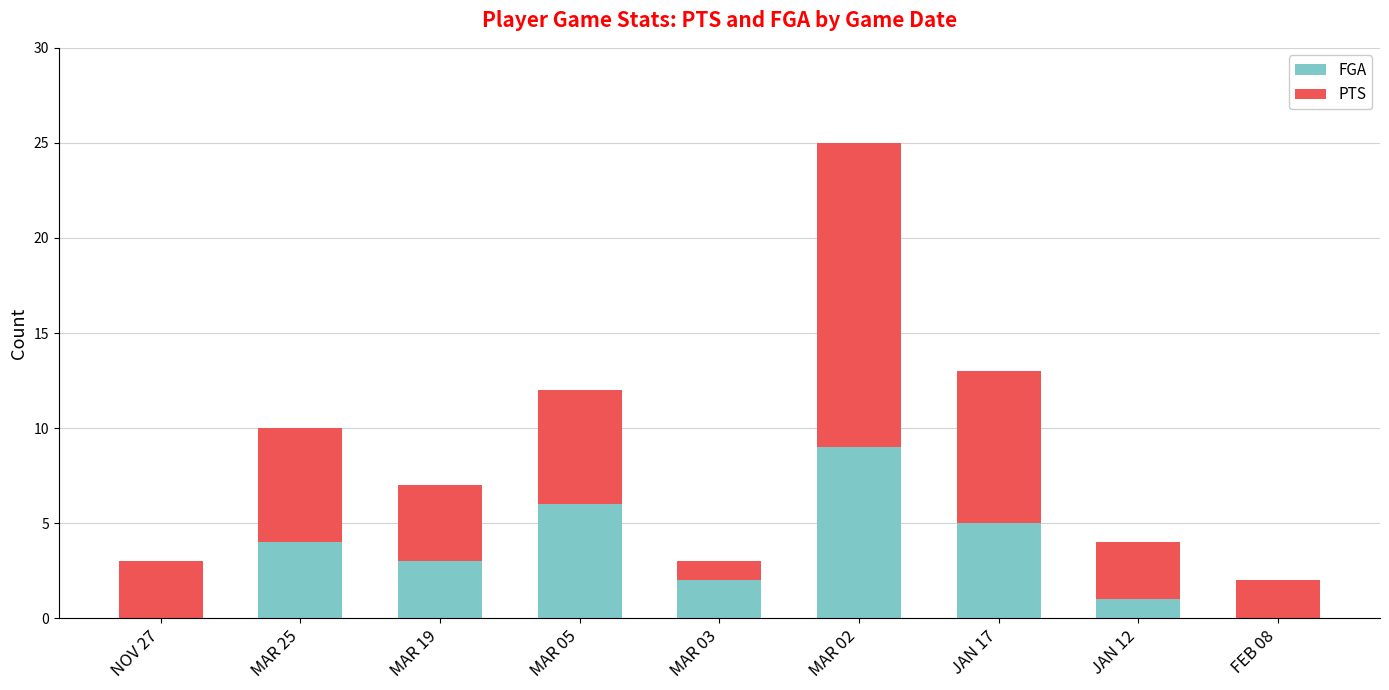

Reading left to right, what are the values for FGA?

NOV 27=0	MAR 25=4	MAR 19=3	MAR 05=6	MAR 03=2	MAR 02=9	JAN 17=5	JAN 12=1	FEB 08=0